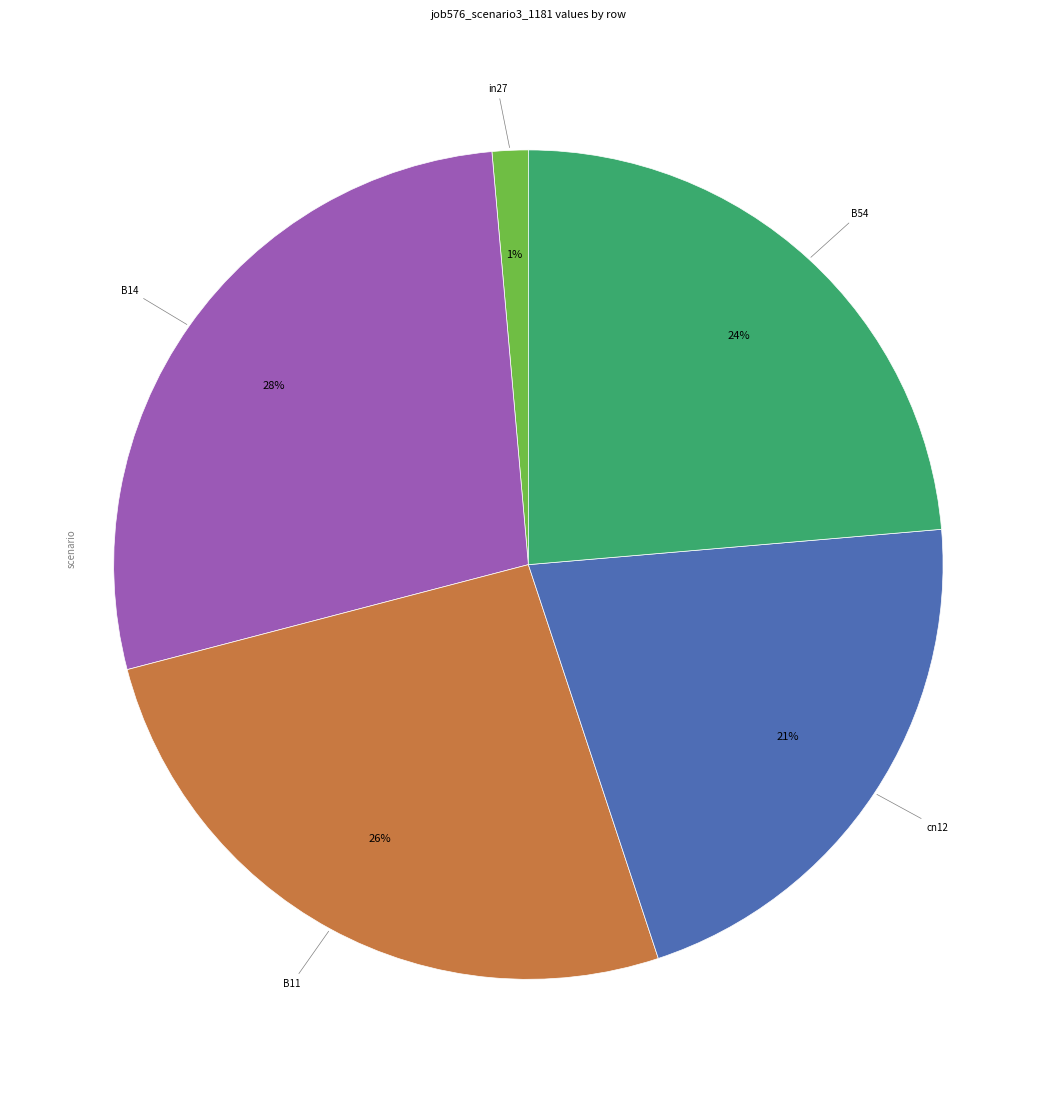

How many slices are in this pie chart?

5